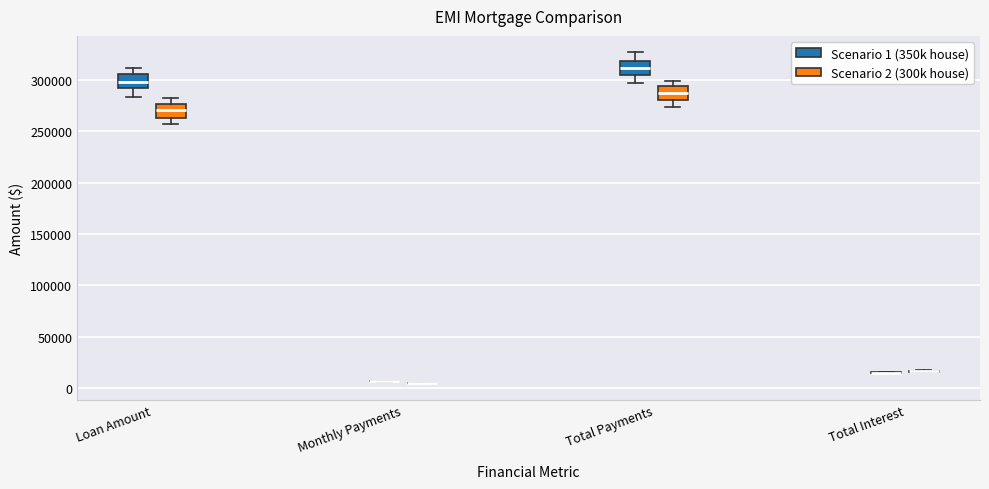

Reading left to right, transcribe this box plot: for each box, give where its median line is, the range the box spans, and where its two whiskers end, as read against the y-axis. The values are not printed on the chart, so give them approximately, as read against the axis.

Loan Amount (Scenario 1 (350k house)): median 300000, box 290000 to 305000, whiskers 285000 to 310000
Loan Amount (Scenario 2 (300k house)): median 270000, box 265000 to 275000, whiskers 255000 to 285000
Monthly Payments (Scenario 1 (350k house)): box collapsed to a line at 5000, whiskers 5000 to 5000
Monthly Payments (Scenario 2 (300k house)): box collapsed to a line at 5000, whiskers 5000 to 5000
Total Payments (Scenario 1 (350k house)): median 310000, box 305000 to 320000, whiskers 295000 to 325000
Total Payments (Scenario 2 (300k house)): median 285000, box 280000 to 295000, whiskers 275000 to 300000
Total Interest (Scenario 1 (350k house)): box collapsed to a line at 15000, whiskers 15000 to 15000
Total Interest (Scenario 2 (300k house)): box collapsed to a line at 15000, whiskers 15000 to 15000